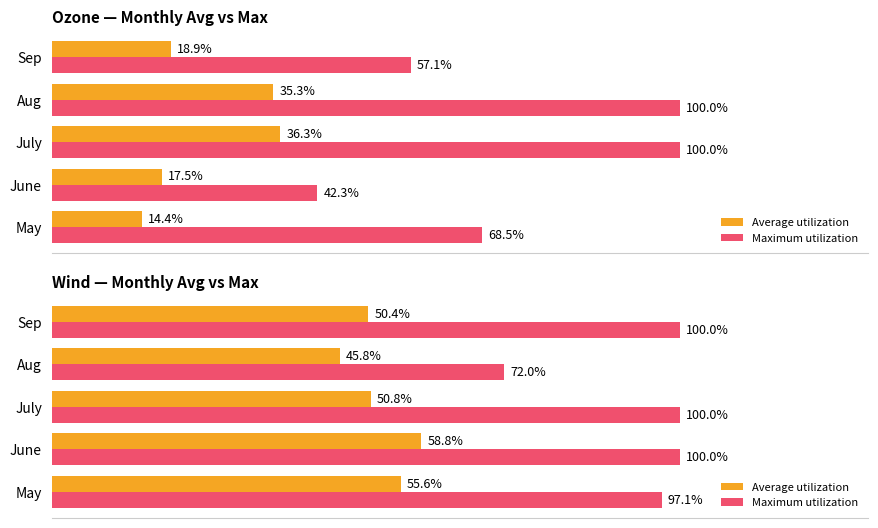

At how many categories does at least one series exceed 69?

5